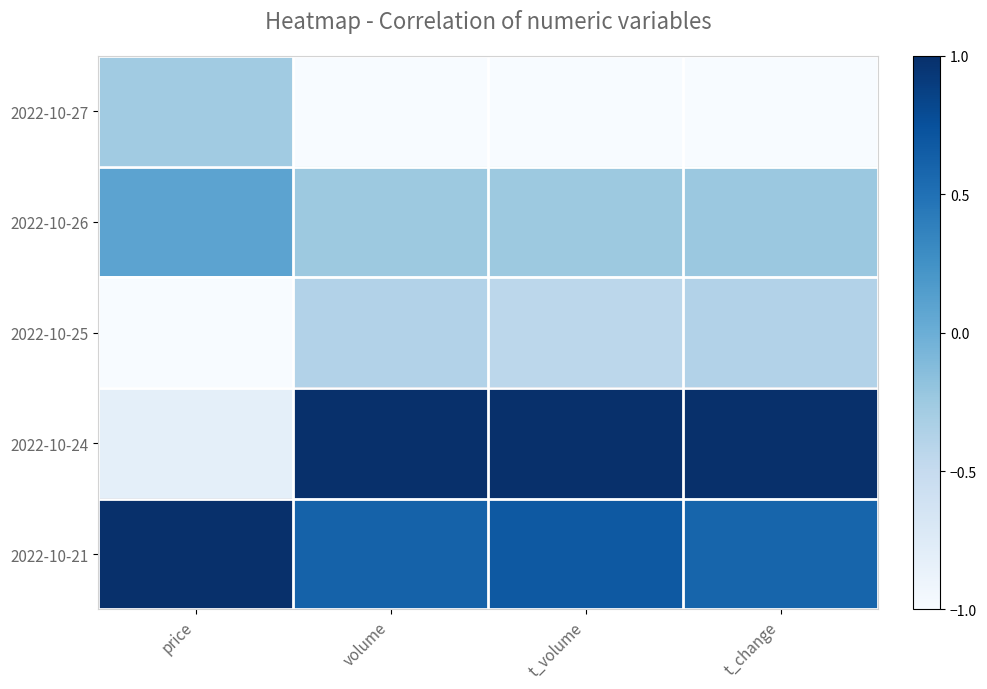

What is the difference between the highest and lowest values at volume?

2.0